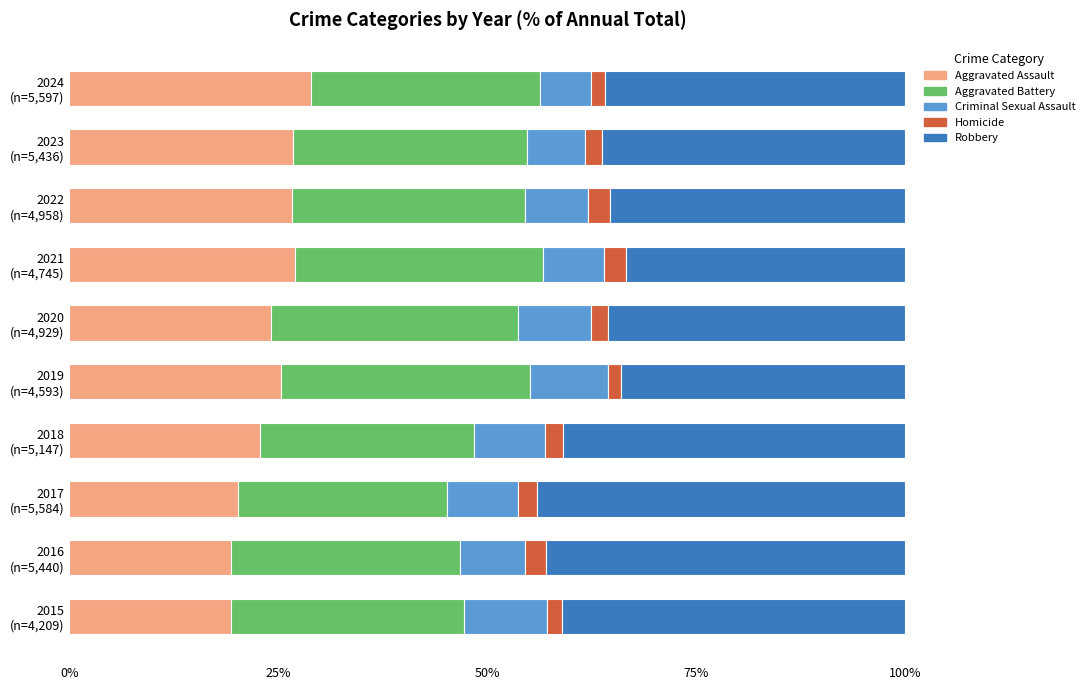

What is the lowest value of the Aggravated Assault series?

19.3